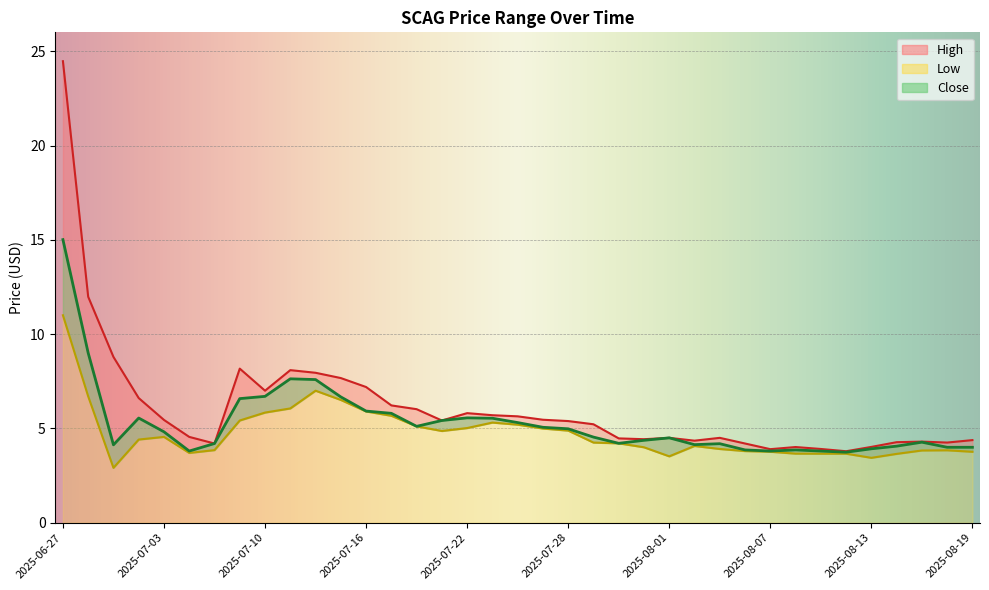

What is the difference between the second highest and second lowest values in the High series?

8.1